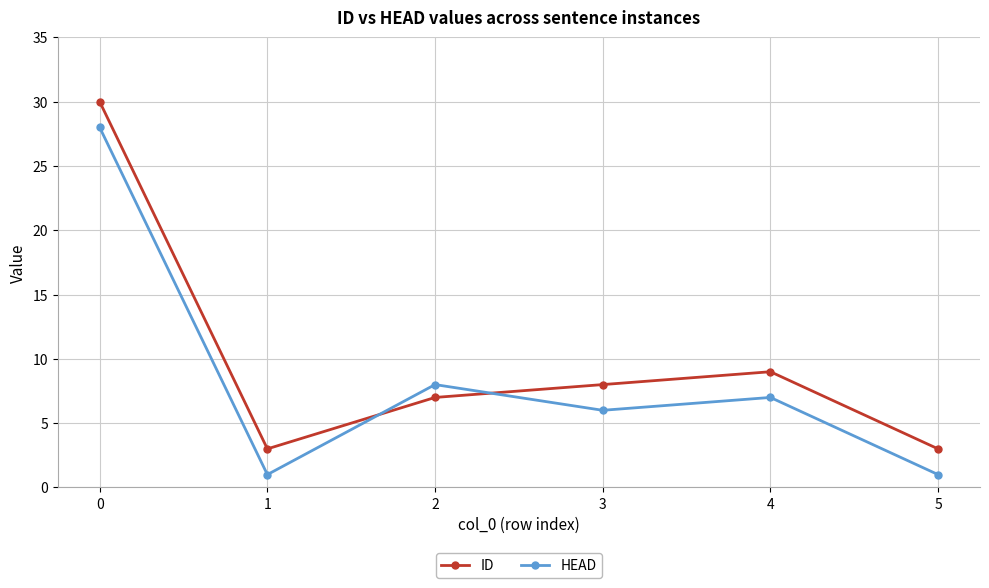

Rank the series at 0 from lowest to highest value.

HEAD, ID